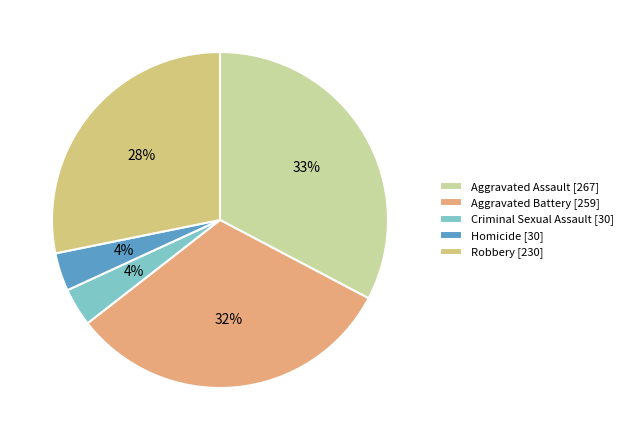

To the nearest percent, what percentage of the pie is Aggravated Assault?

33%